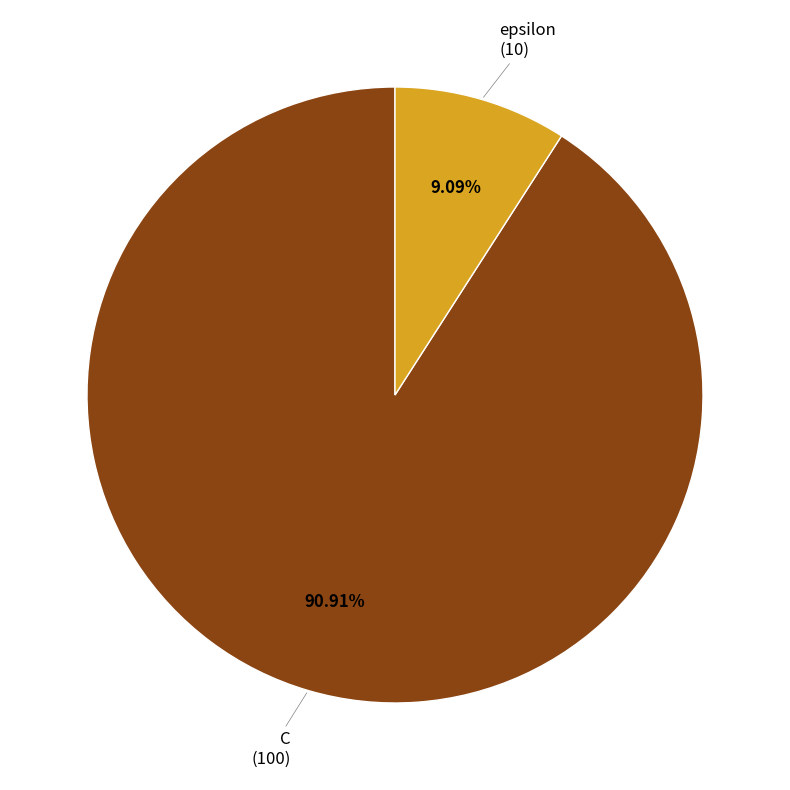

Is there any slice that represents more than half of the pie?

Yes